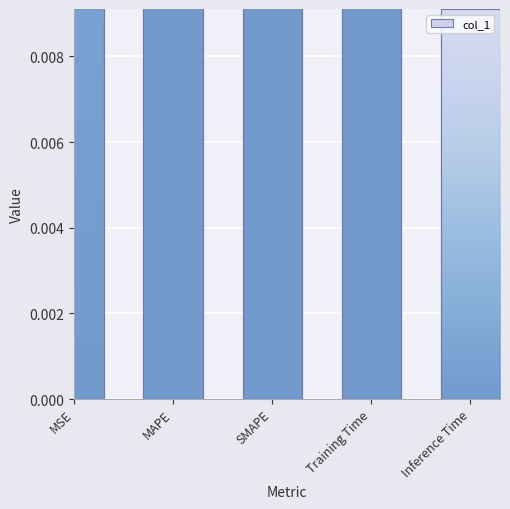

Read the value at MAPE.

1.0